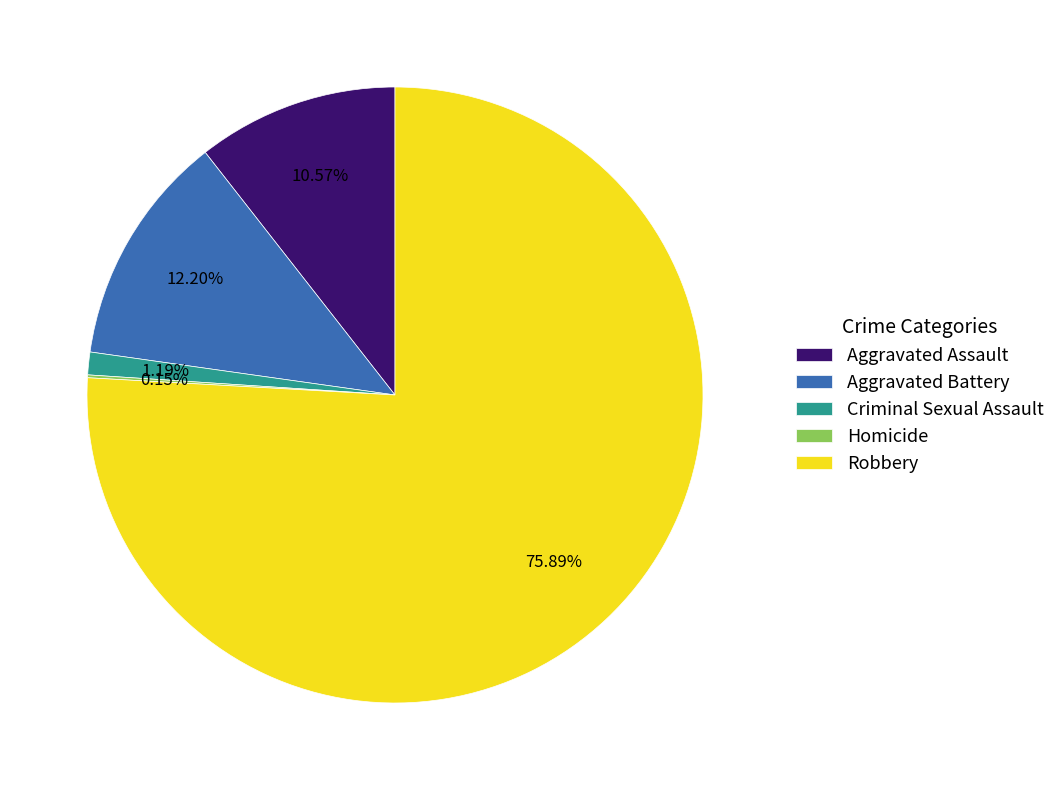

Which has a higher value, Aggravated Battery or Aggravated Assault?

Aggravated Battery